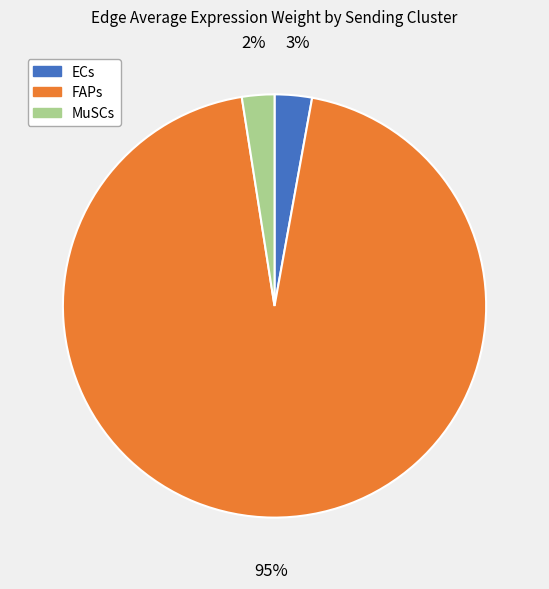

The FAPs slice represents 99% of the pie. True or false?

False